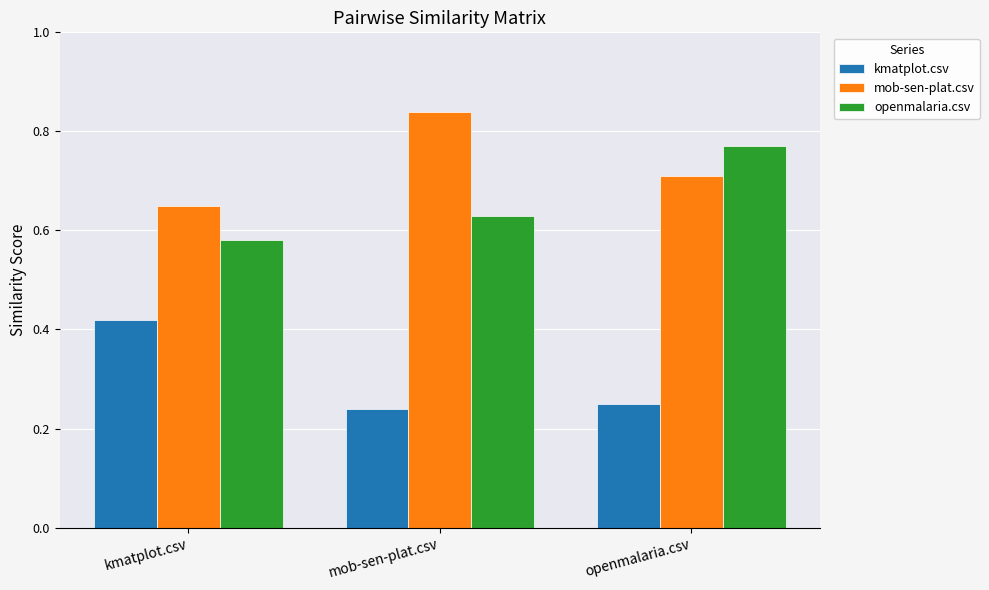

How many kmatplot.csv values are between 0 and 1?

3